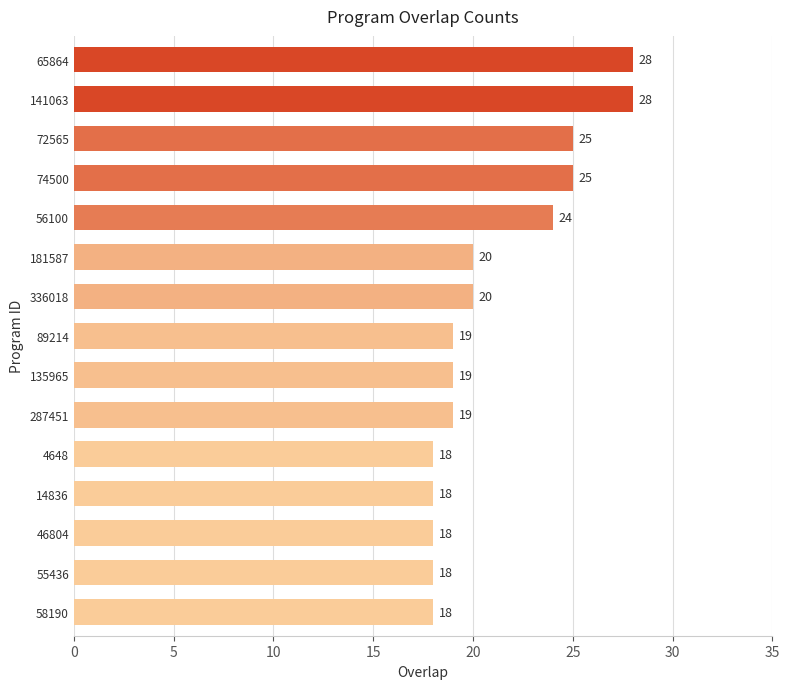

Which has a higher value, 89214 or 74500?

74500